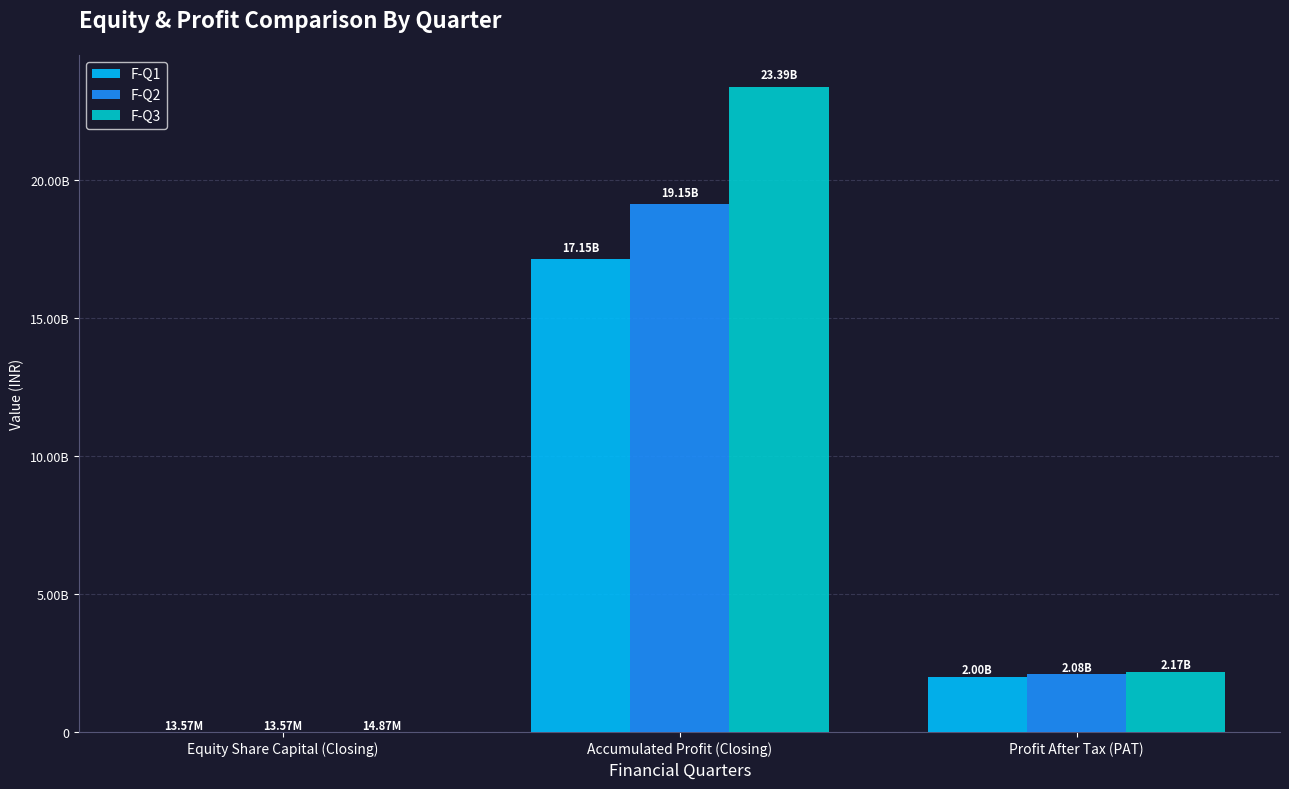

Rank the categories by F-Q1 value from lowest to highest.

Equity Share Capital (Closing), Profit After Tax (PAT), Accumulated Profit (Closing)